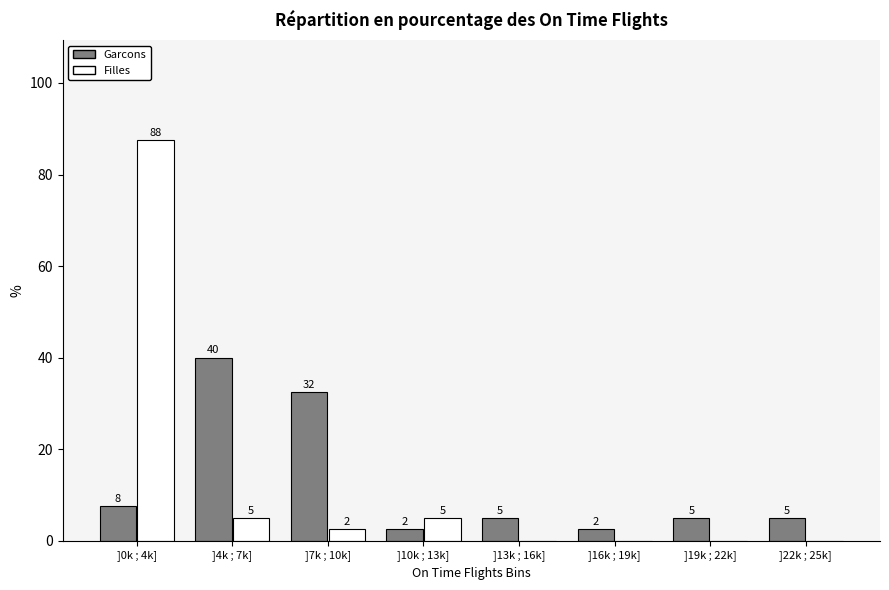

What is the maximum value for Garcons?

40.0